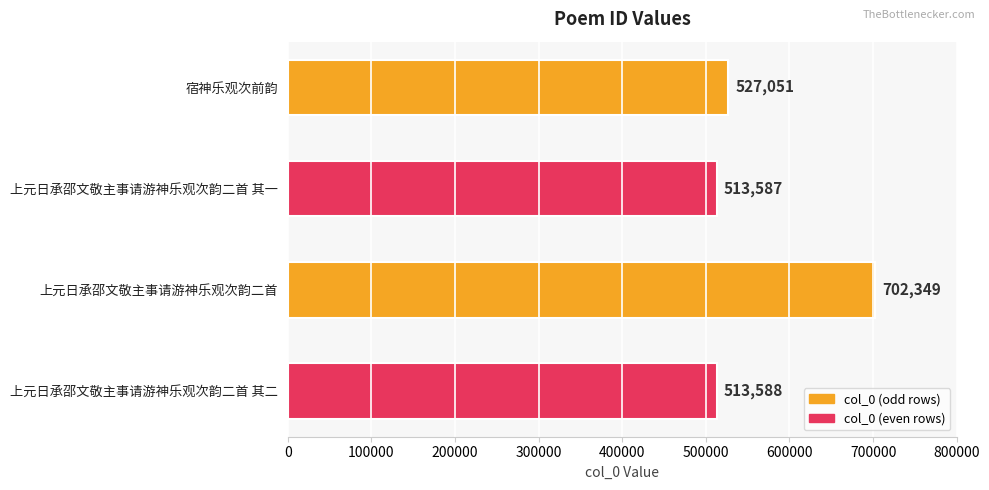

What is the sum of all values?

2256575